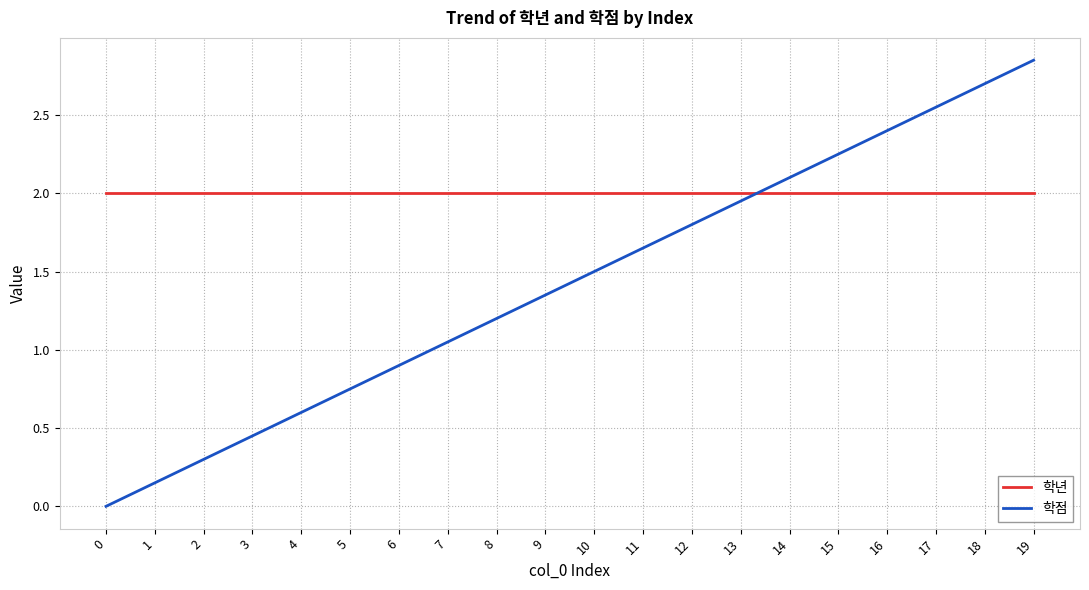

Rank the series by their average value, from highest to lowest.

학년, 학점